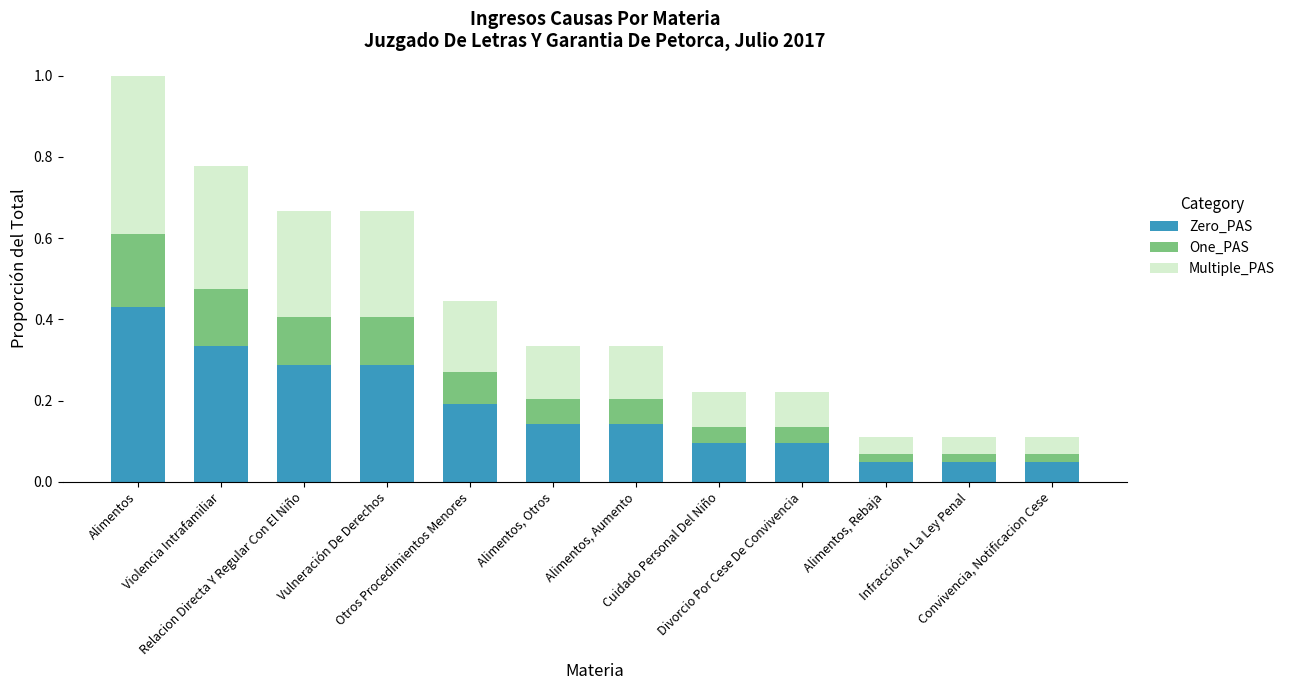

List the labels in order of Multiple_PAS value, largest first.

Alimentos, Violencia Intrafamiliar, Relacion Directa Y Regular Con El Niño, Vulneración De Derechos, Otros Procedimientos Menores, Alimentos, Otros, Alimentos, Aumento, Cuidado Personal Del Niño, Divorcio Por Cese De Convivencia, Alimentos, Rebaja, Infracción A La Ley Penal, Convivencia, Notificacion Cese